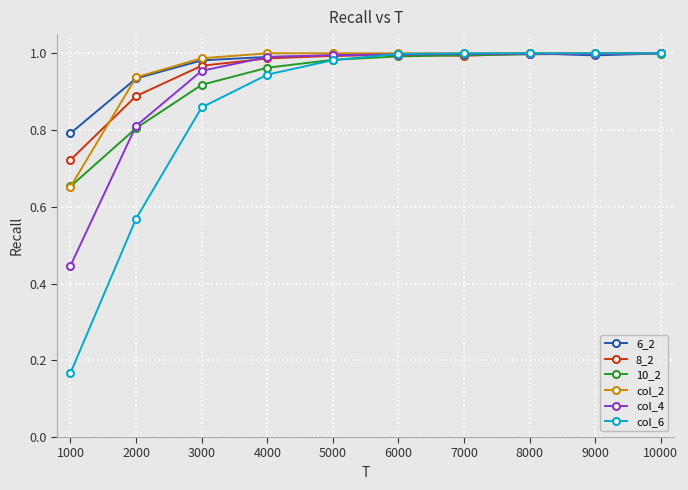

The value of 10_2 at 7000 is 0.3. True or false?

False